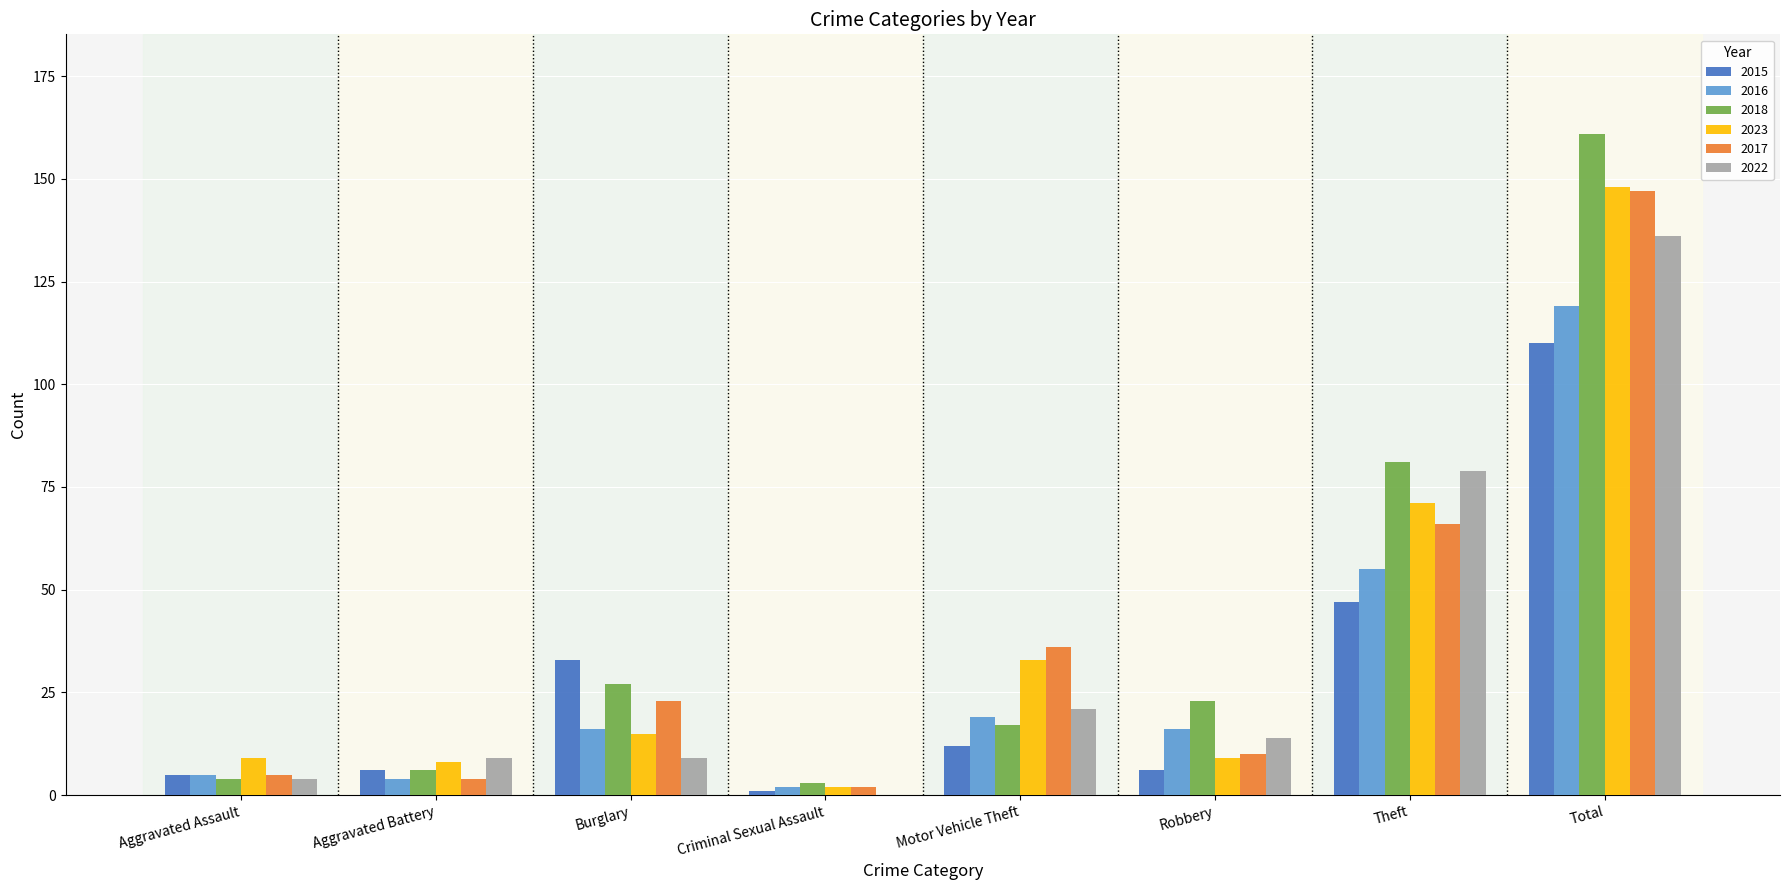

The 2016 series shows 16 at Burglary. True or false?

True